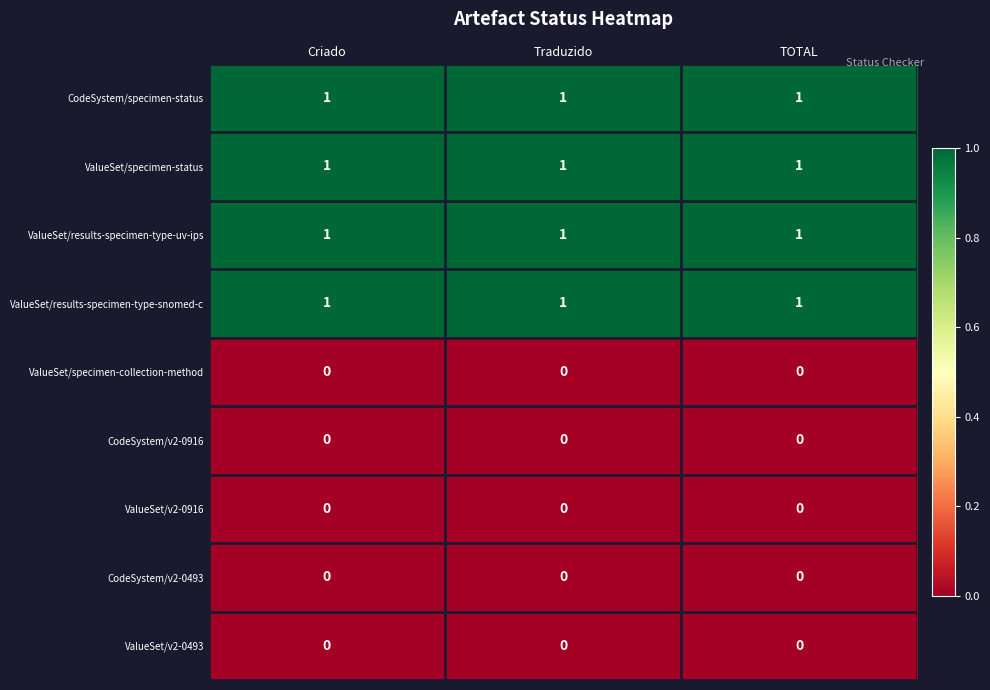

What is the sum of all ValueSet/results-specimen-type-snomed-c values?

3